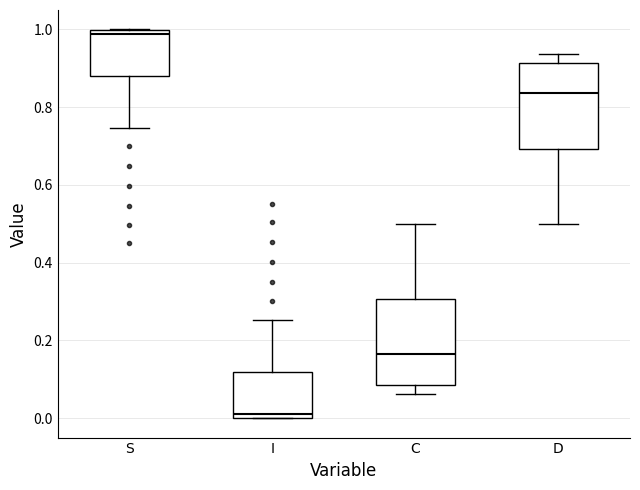

Reading left to right, read every box against the y-axis: the position of its median line, the range the box covers, and the ends of its whiskers. The values are not printed on the chart, so give them approximately, as read against the axis.

S: median 0.98, box 0.88 to 1.00, whiskers 0.74 to 1.00
I: median 0.02, box 0.00 to 0.12, whiskers 0.00 to 0.26
C: median 0.16, box 0.08 to 0.30, whiskers 0.06 to 0.50
D: median 0.84, box 0.70 to 0.92, whiskers 0.50 to 0.94